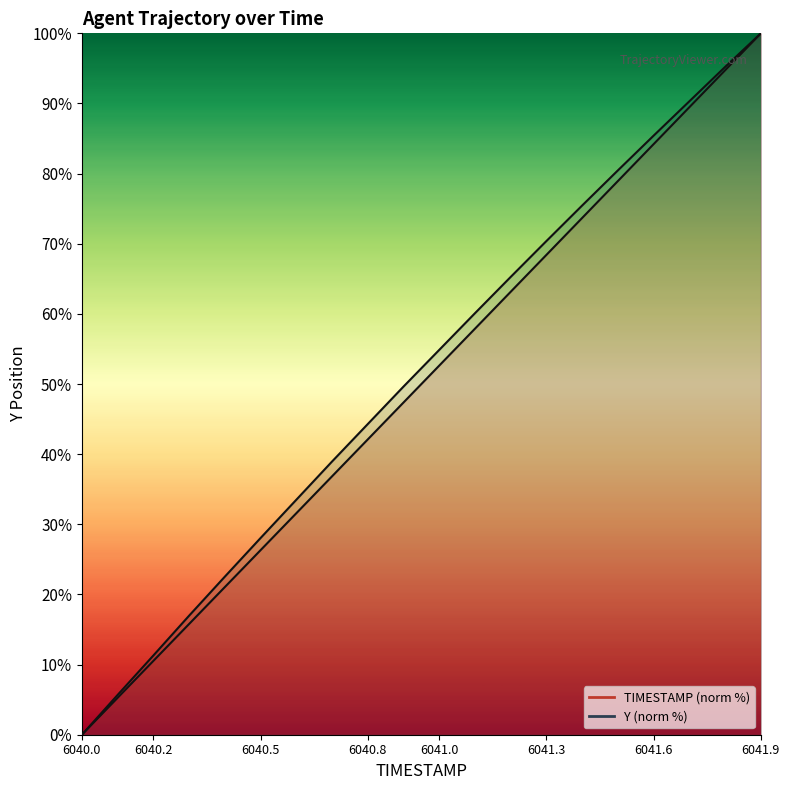

Where is Y nearest to the value 50?

6040.9